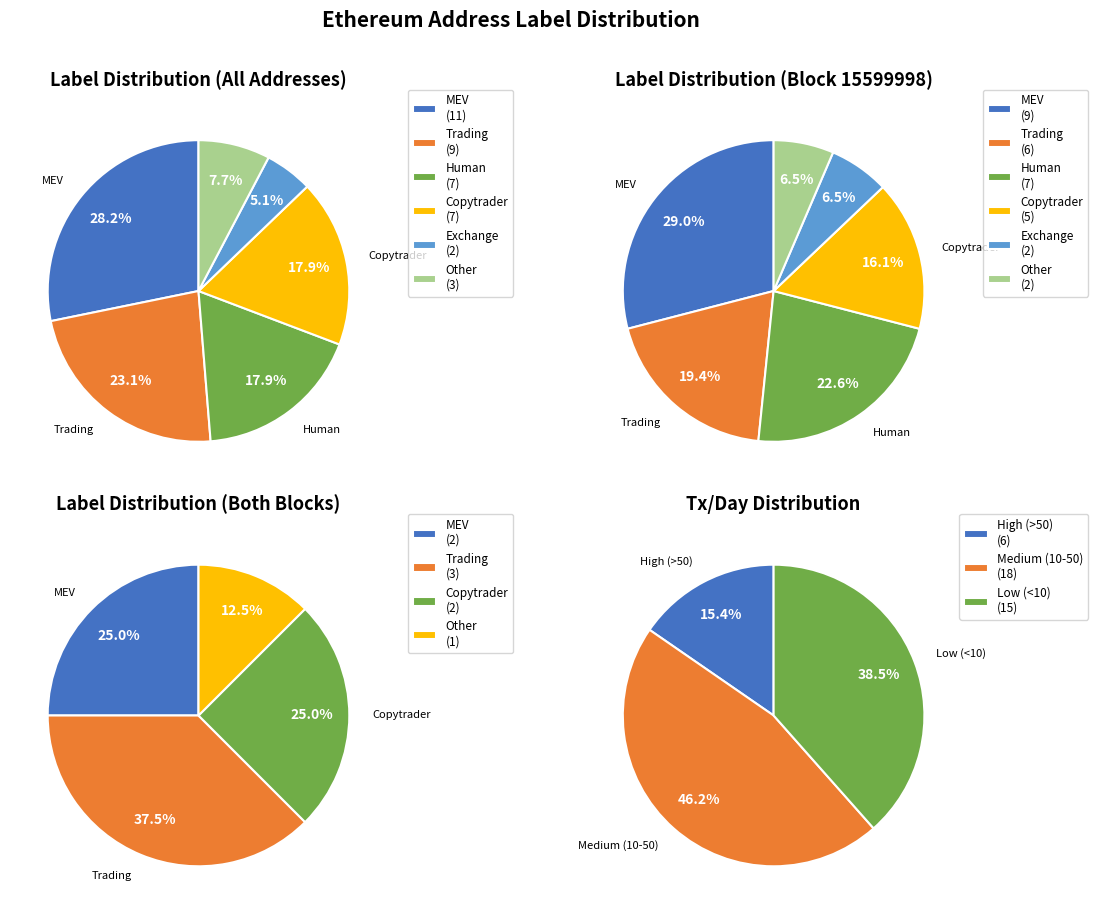

Rank the categories by value from highest to lowest.

mev, trading, human, copytrader, other, exchange